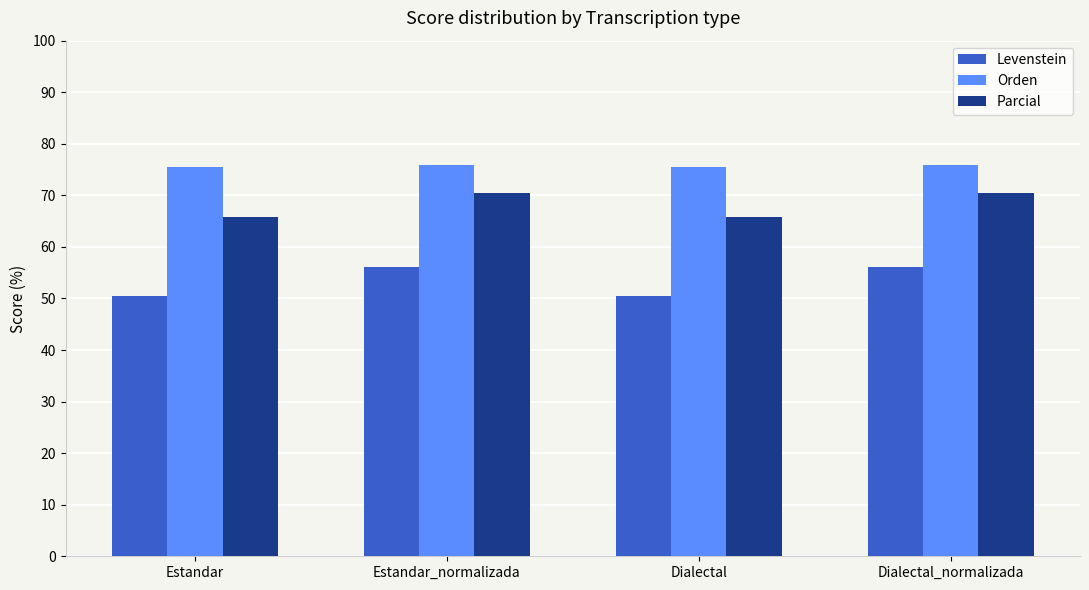

How many values in the Parcial series exceed 70?

2